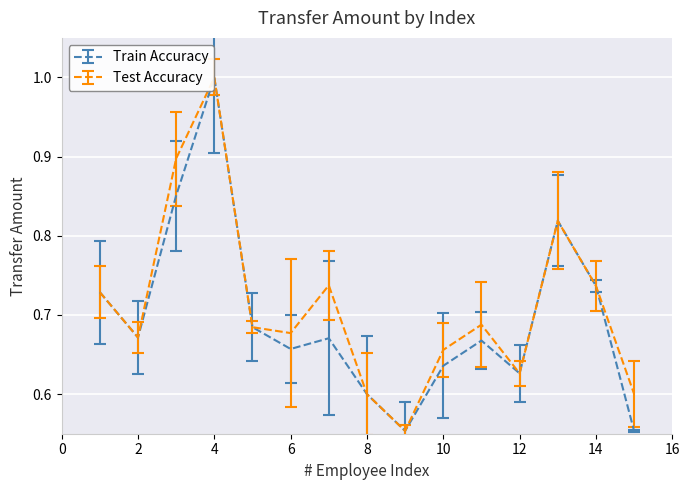

At how many categories does at least one series exceed 0?

15